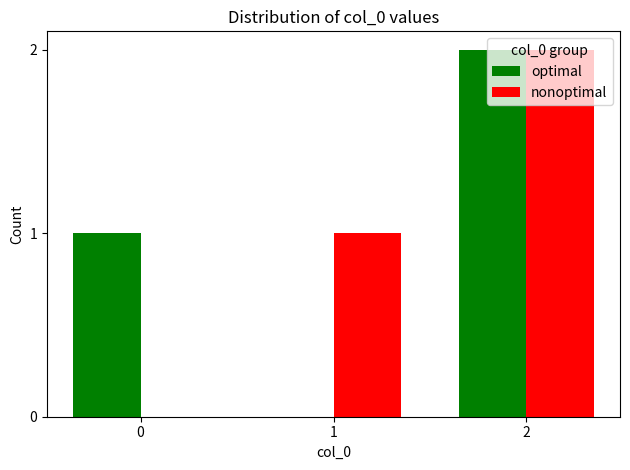

What is the sum of all optimal values?

3